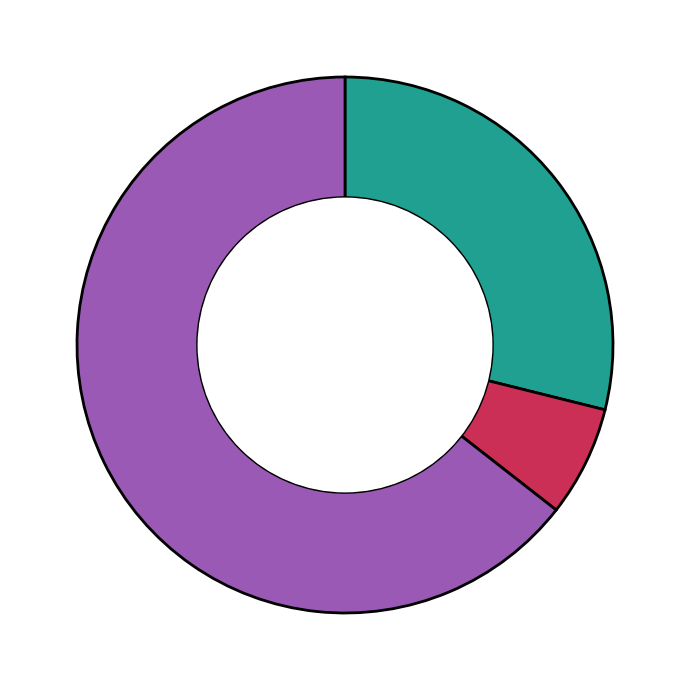

Does any single category account for the majority?

Yes